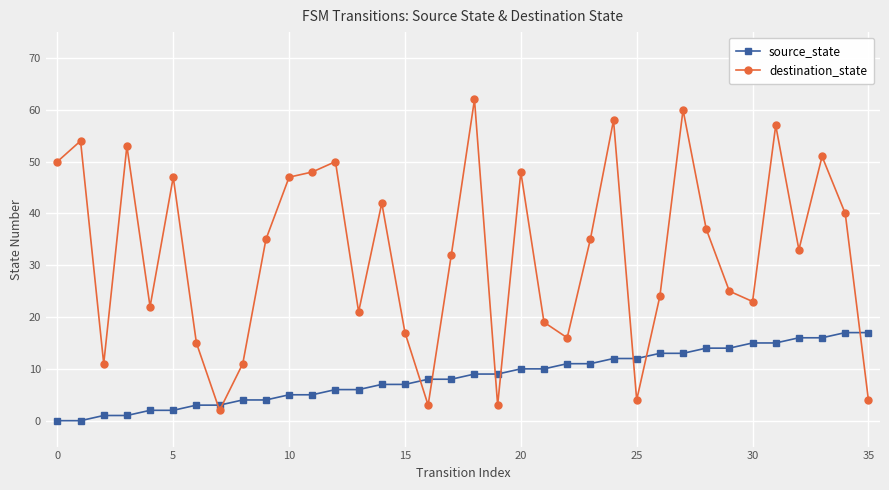

List the series in order of their peak value, highest first.

destination_state, source_state